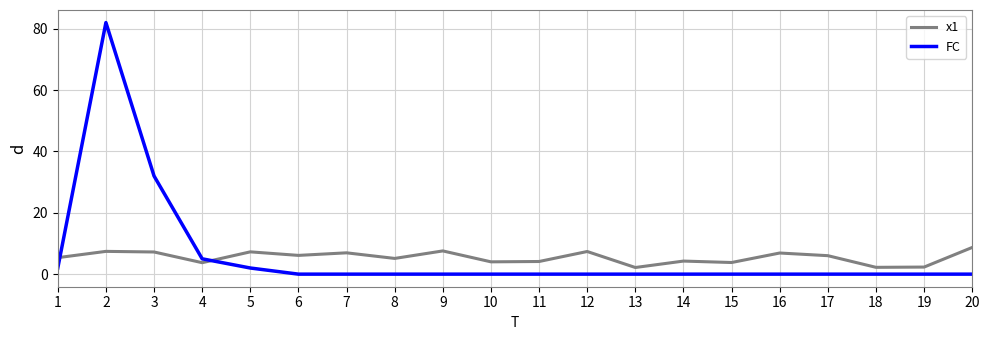

Where is the first local minimum for x1?

4